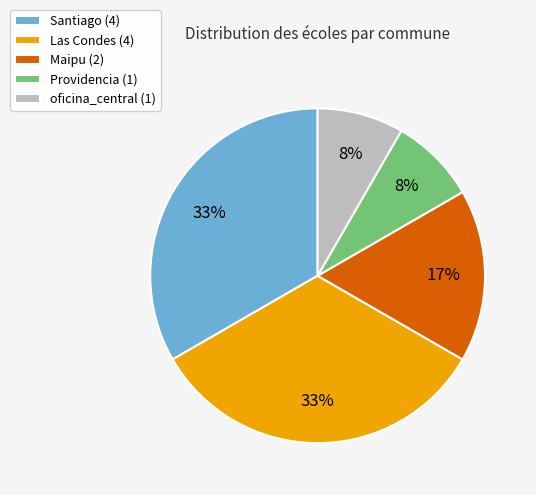

What percentage is the Las Condes (4) slice, to the nearest percent?

33%